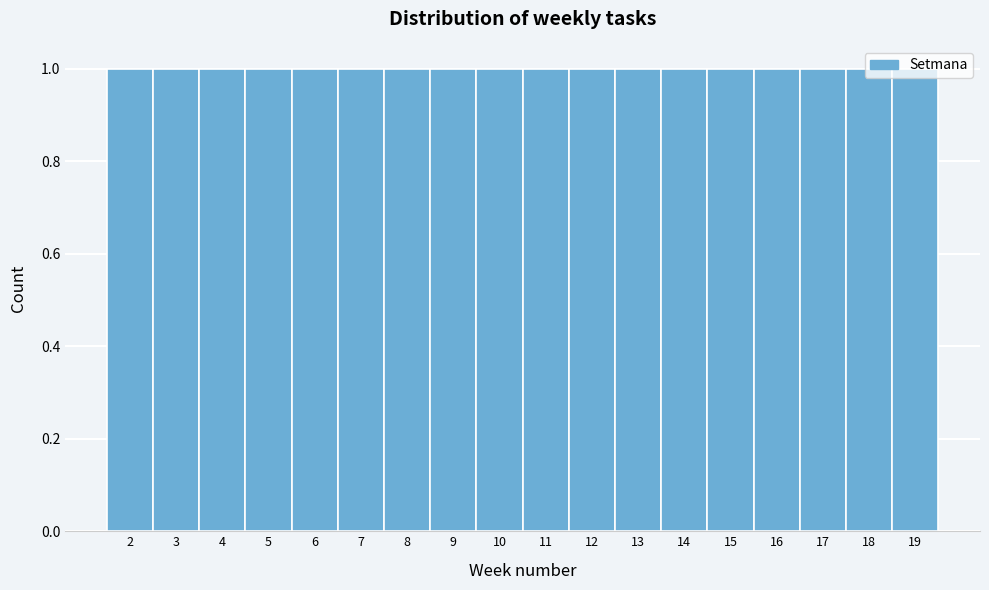

Reading left to right, transcribe this chart: for each bar, give the range it covers on the x-axis and its height. The values are not printed on the chart, so give them approximately, as read against the axis.

1.5 to 2.5: 1
2.5 to 3.5: 1
3.5 to 4.5: 1
4.5 to 5.5: 1
5.5 to 6.5: 1
6.5 to 7.5: 1
7.5 to 8.5: 1
8.5 to 9.5: 1
9.5 to 10.5: 1
10.5 to 11.5: 1
11.5 to 12.5: 1
12.5 to 13.5: 1
13.5 to 14.5: 1
14.5 to 15.5: 1
15.5 to 16.5: 1
16.5 to 17.5: 1
17.5 to 18.5: 1
18.5 to 19.5: 1